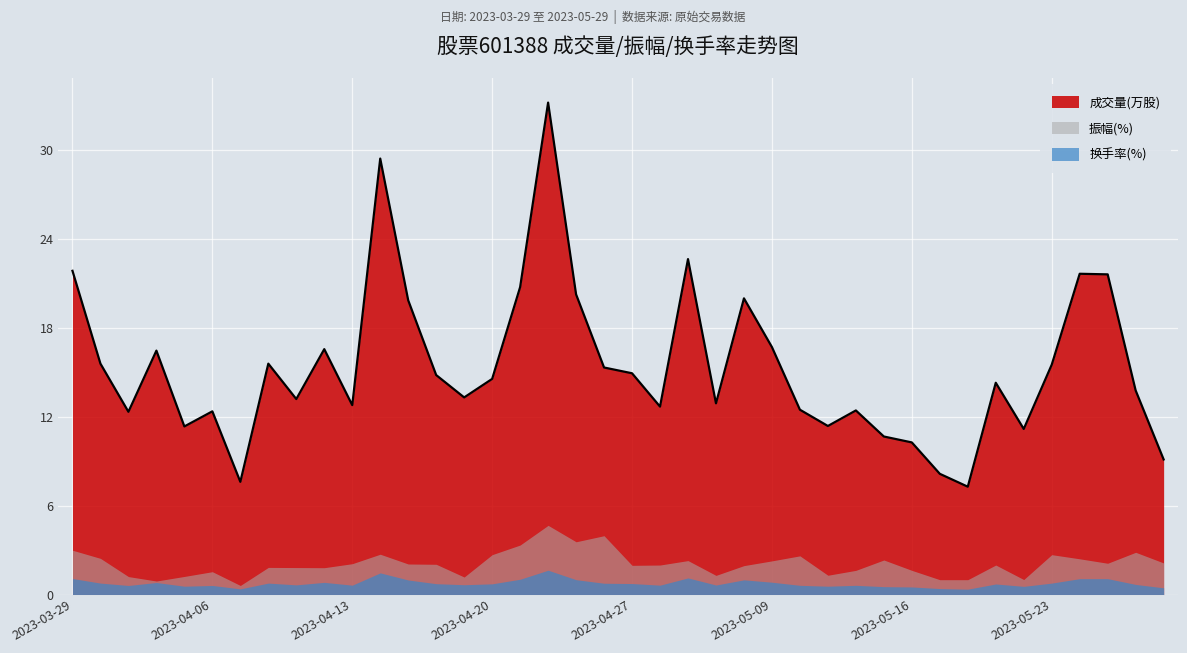

What is the approximate value of 成交量(万股) at 2023-05-04?

22.6